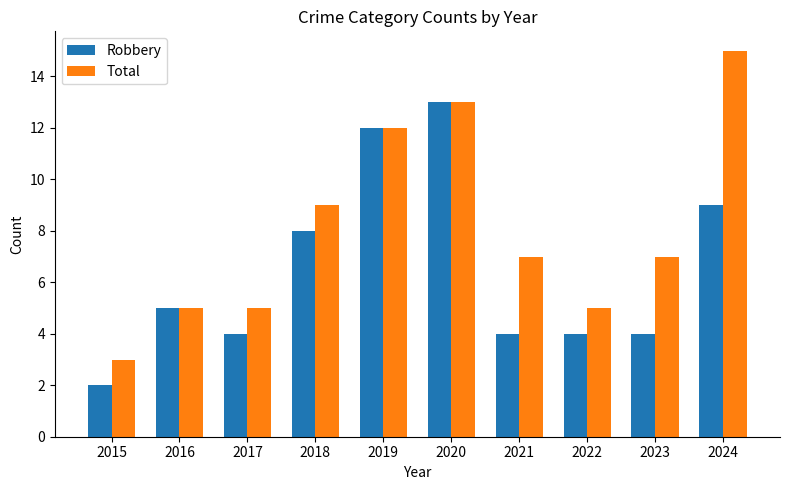

At 2023, list the series in order from smallest to largest.

Robbery, Total